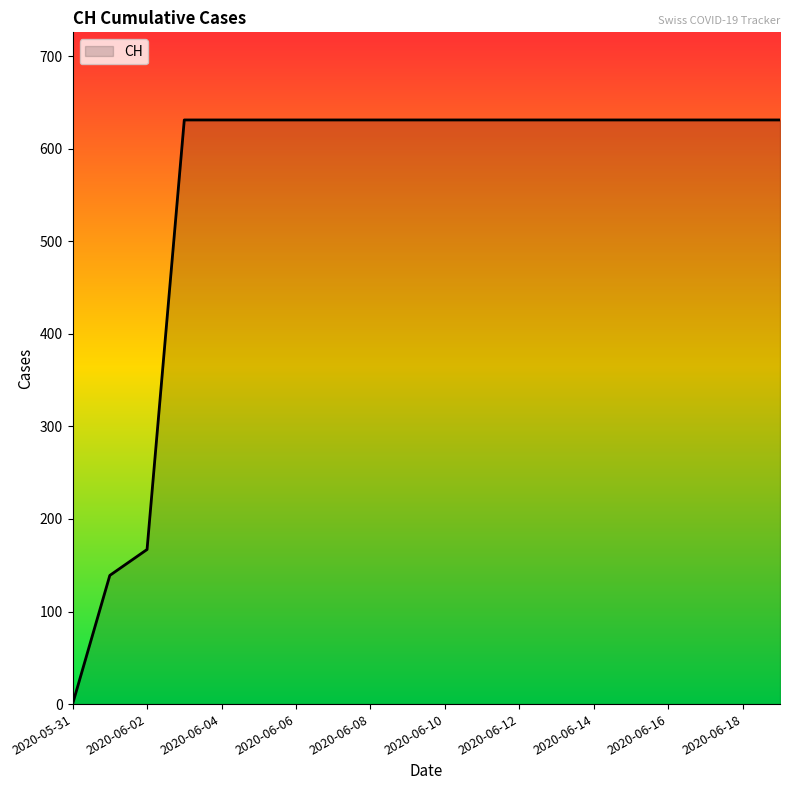

How many values are above zero?

19